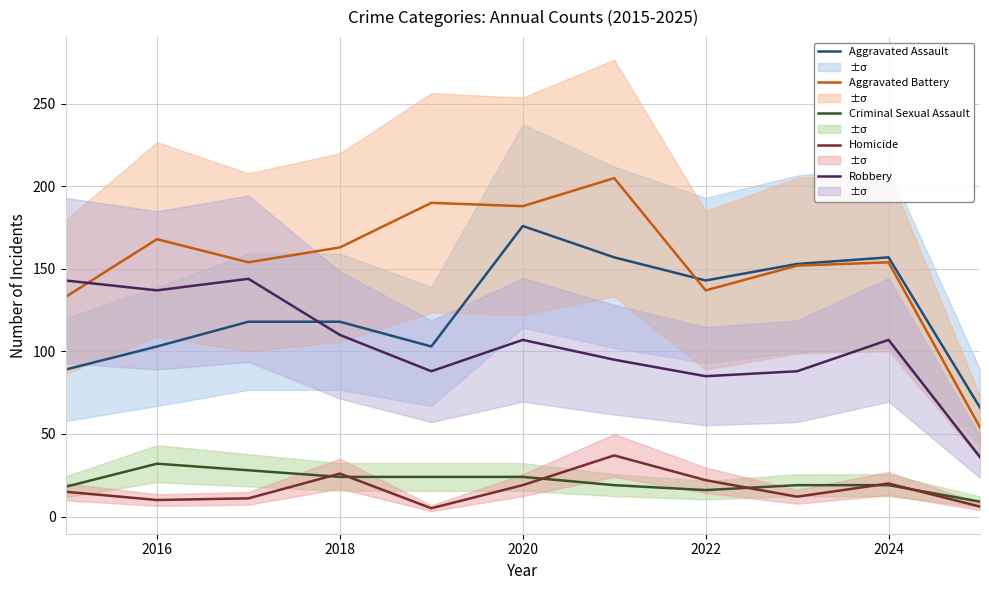

After their last crossing, which series has the higher values: Robbery or Aggravated Battery?

Aggravated Battery